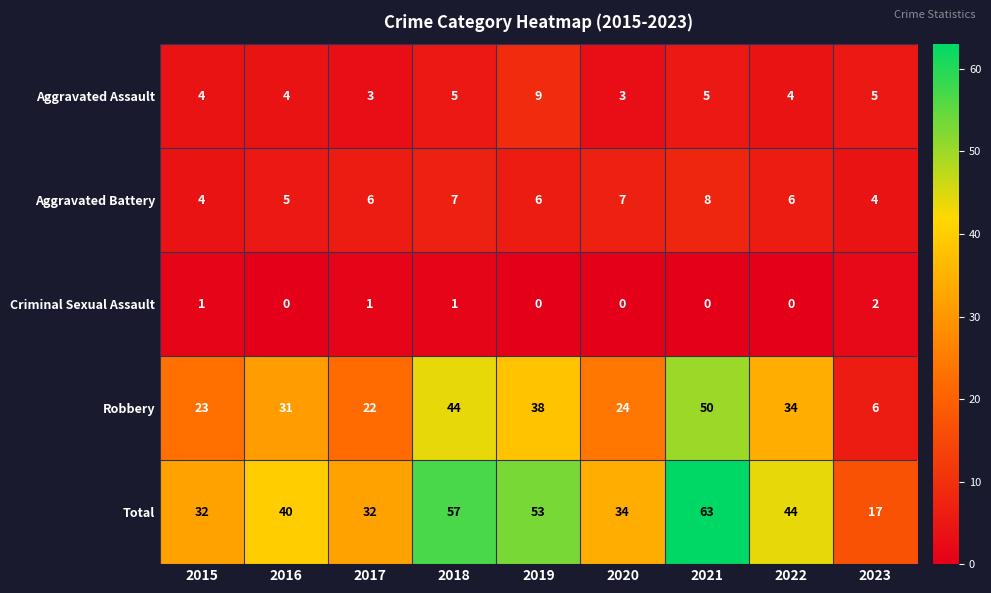

True or false: Total has a value of 83 at 2018.

False